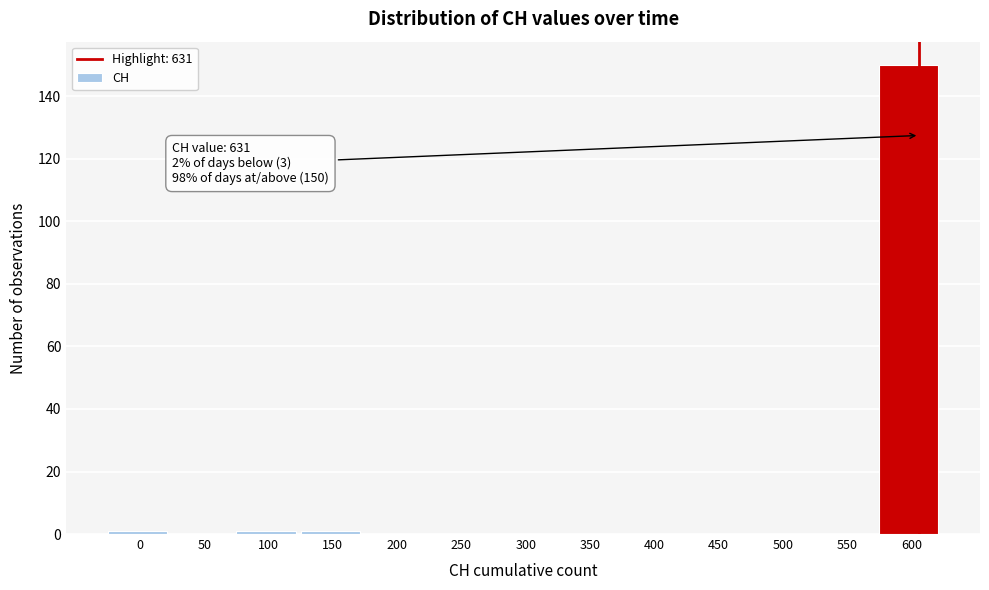

Reading left to right, transcribe all the data shown in this chart.

0=1	50=0	100=1	150=1	200=0	250=0	300=0	350=0	400=0	450=0	500=0	550=0	600=150